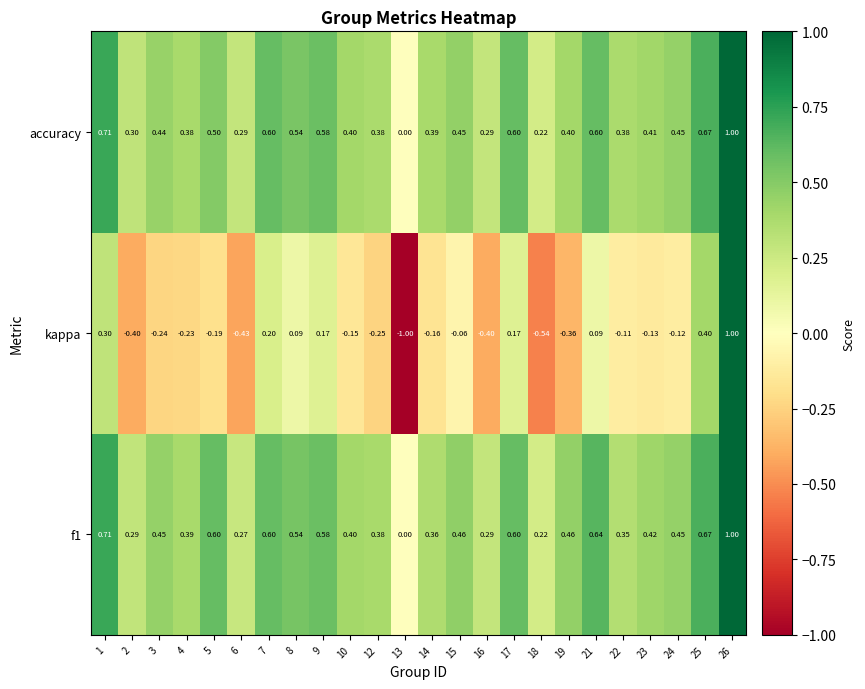

Which series has the largest total across all categories?

f1